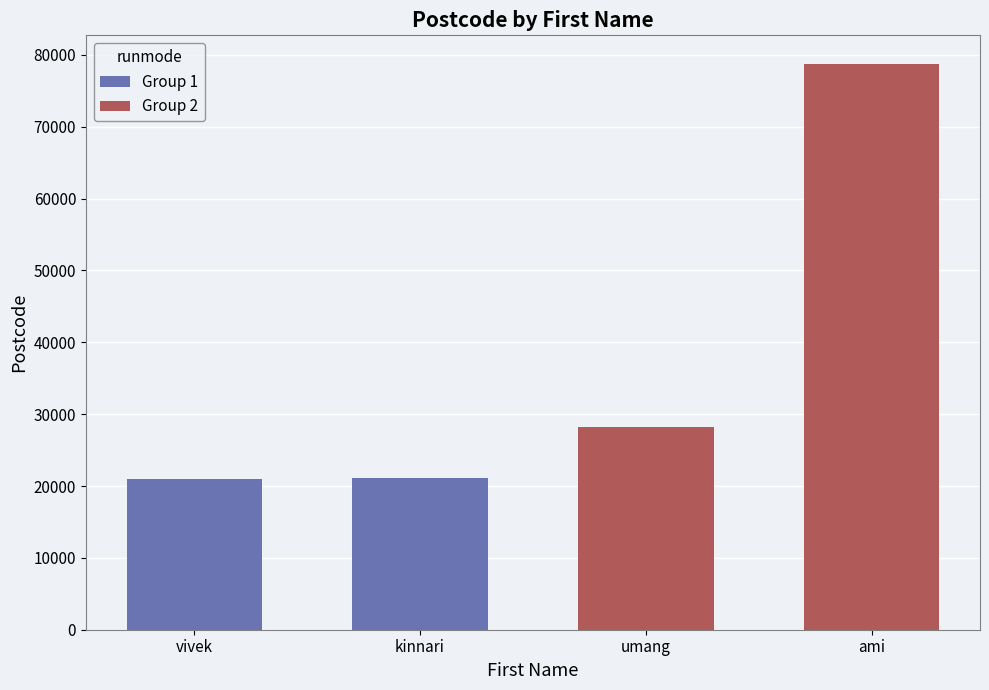

What is the value of the 3rd bar from the left?

28188